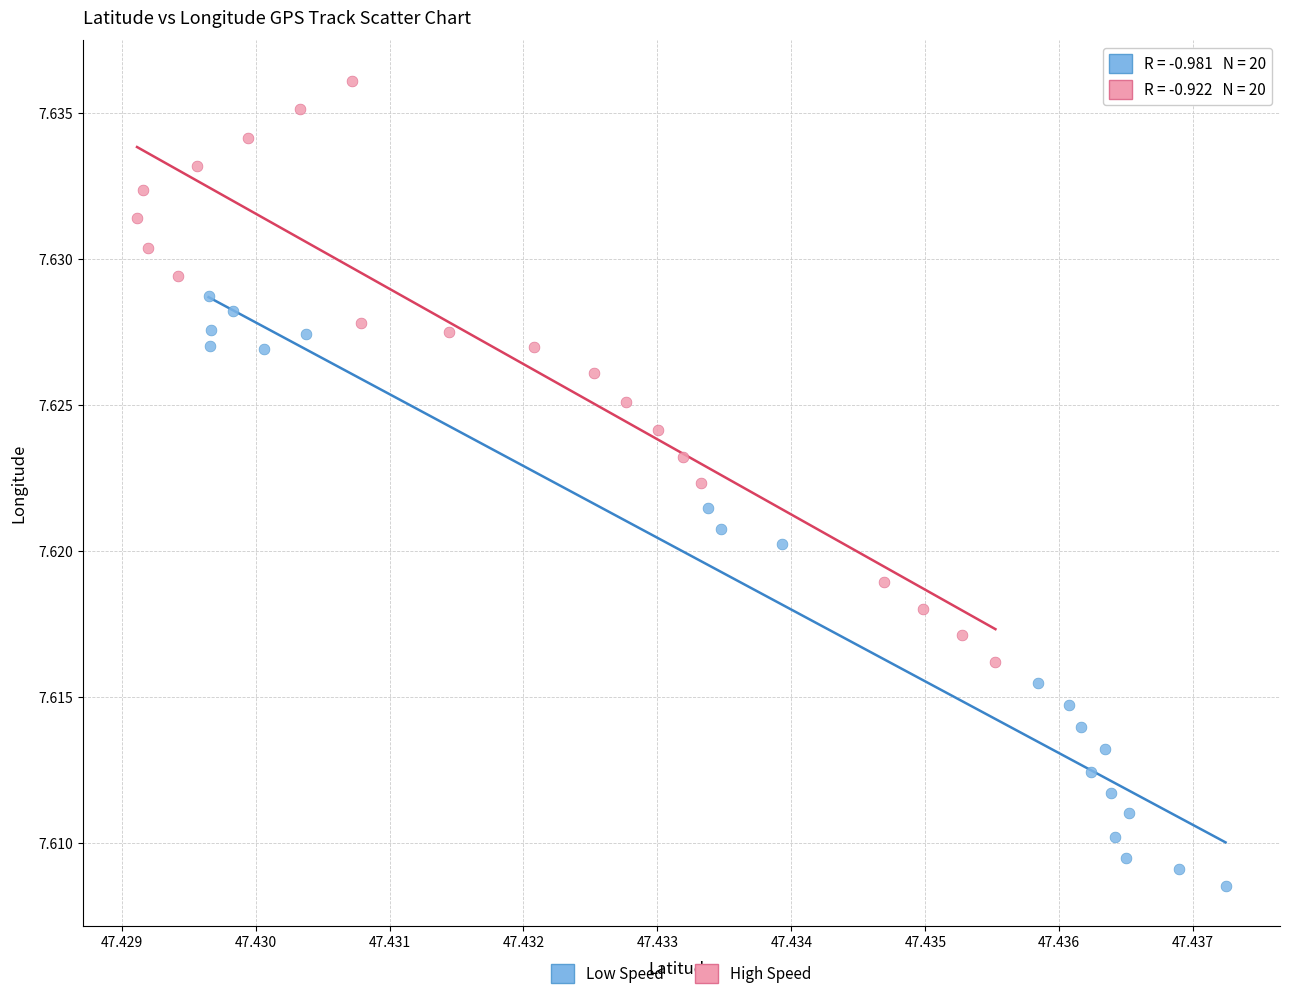

Which series reaches the maximum Y coordinate?

High Speed